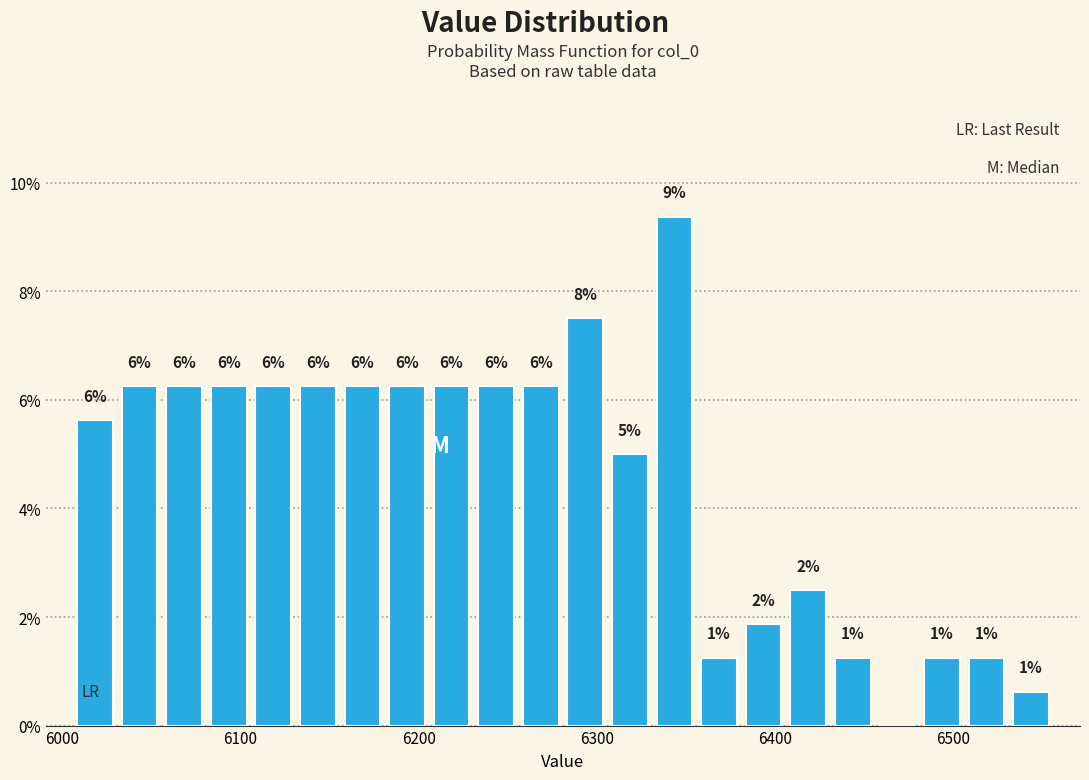

Read against the x-axis, roughly where is the centre of the tallest bar?

6340